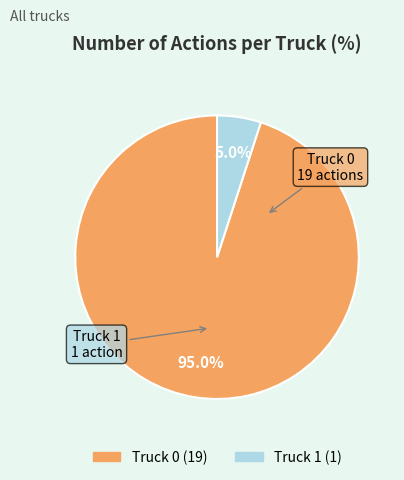

To the nearest percent, what percentage of the pie is Truck 1?

5%